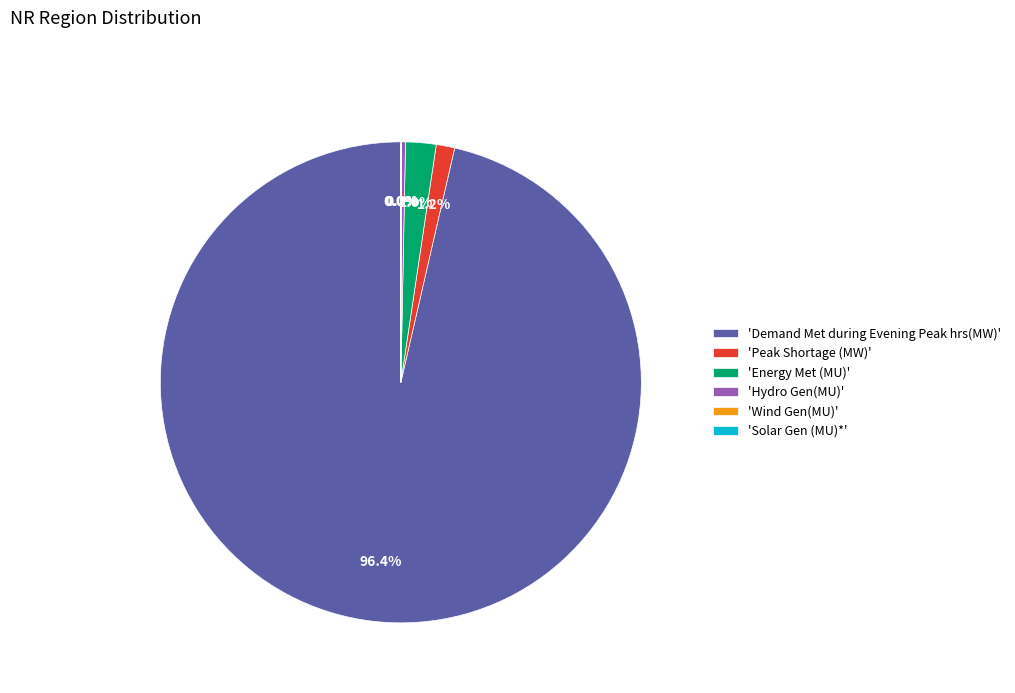

What is the largest slice in the pie chart?

'Demand Met during Evening Peak hrs(MW)'